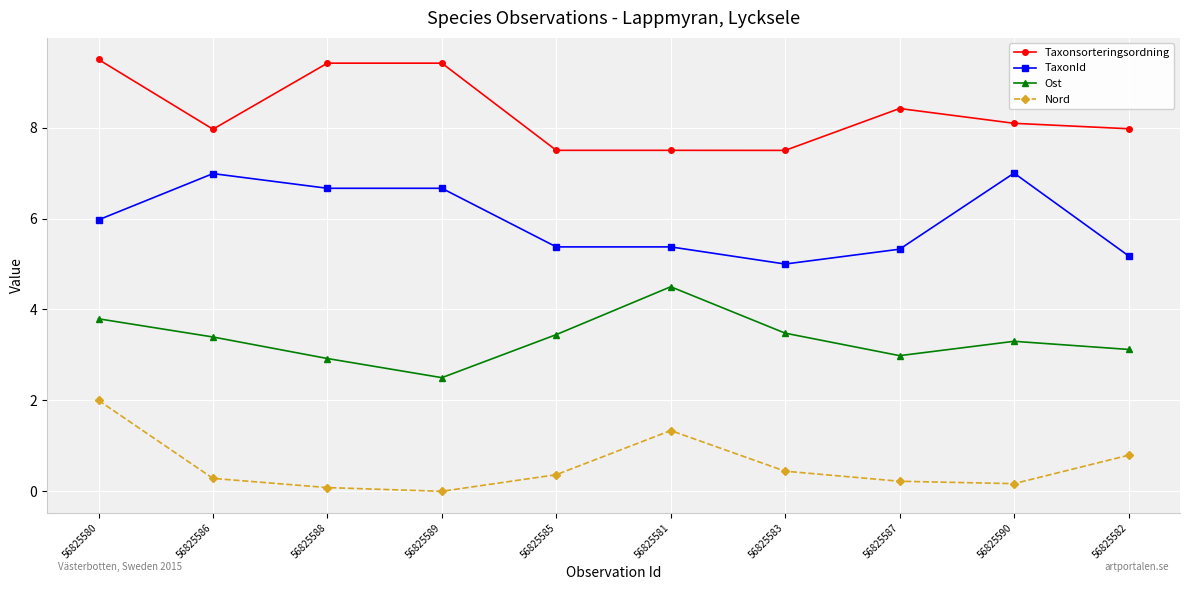

What value does the Nord series have at 56825588?

0.1